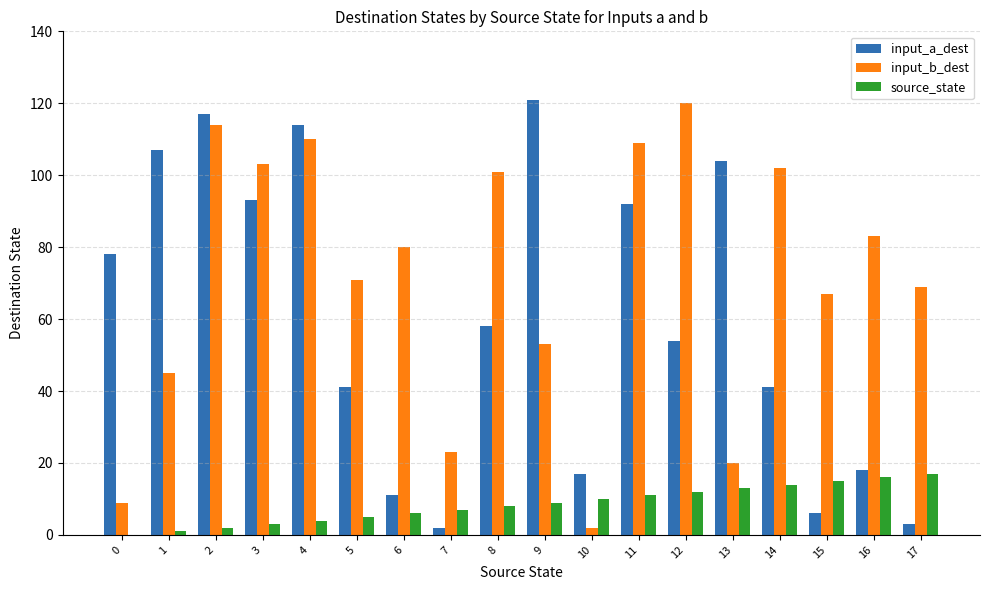

Reading right to left, transcribe all the data shown in this chart.

input_a_dest: 17=3	16=18	15=6	14=41	13=104	12=54	11=92	10=17	9=121	8=58	7=2	6=11	5=41	4=114	3=93	2=117	1=107	0=78
input_b_dest: 17=69	16=83	15=67	14=102	13=20	12=120	11=109	10=2	9=53	8=101	7=23	6=80	5=71	4=110	3=103	2=114	1=45	0=9
source_state: 17=17	16=16	15=15	14=14	13=13	12=12	11=11	10=10	9=9	8=8	7=7	6=6	5=5	4=4	3=3	2=2	1=1	0=0